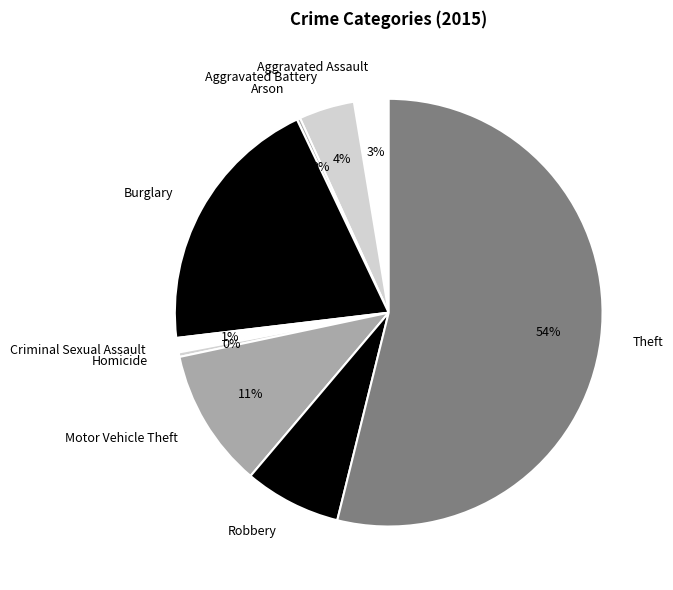

To the nearest percent, what percentage of the pie is Burglary?

20%